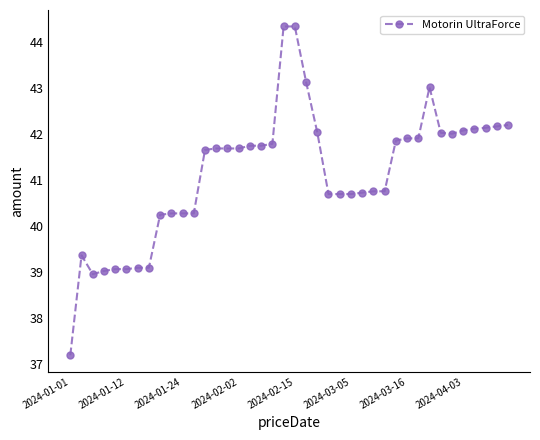

What is the sum of all values?

1645.7